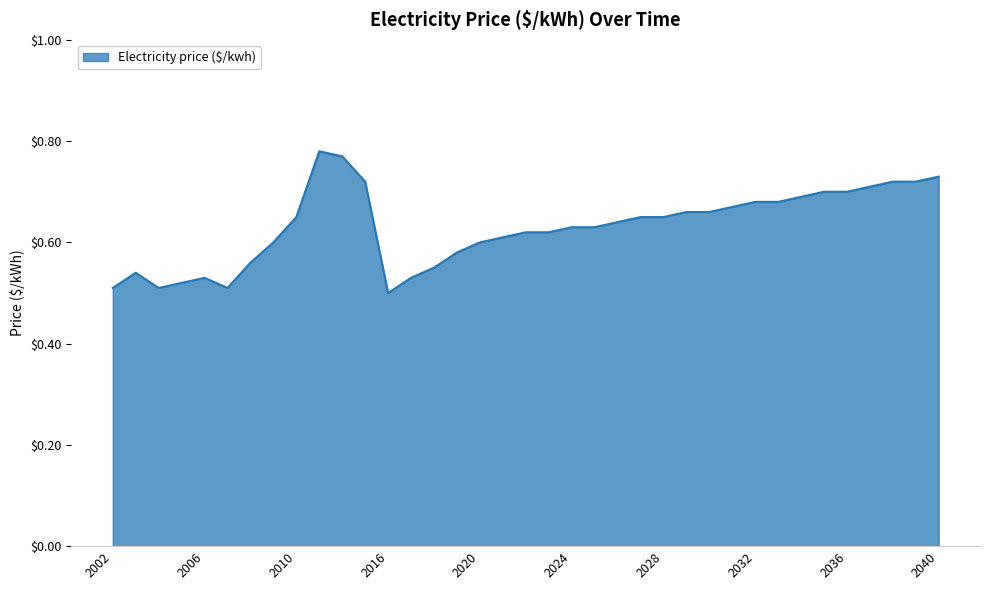

What is the difference between the maximum and minimum values?

0.3